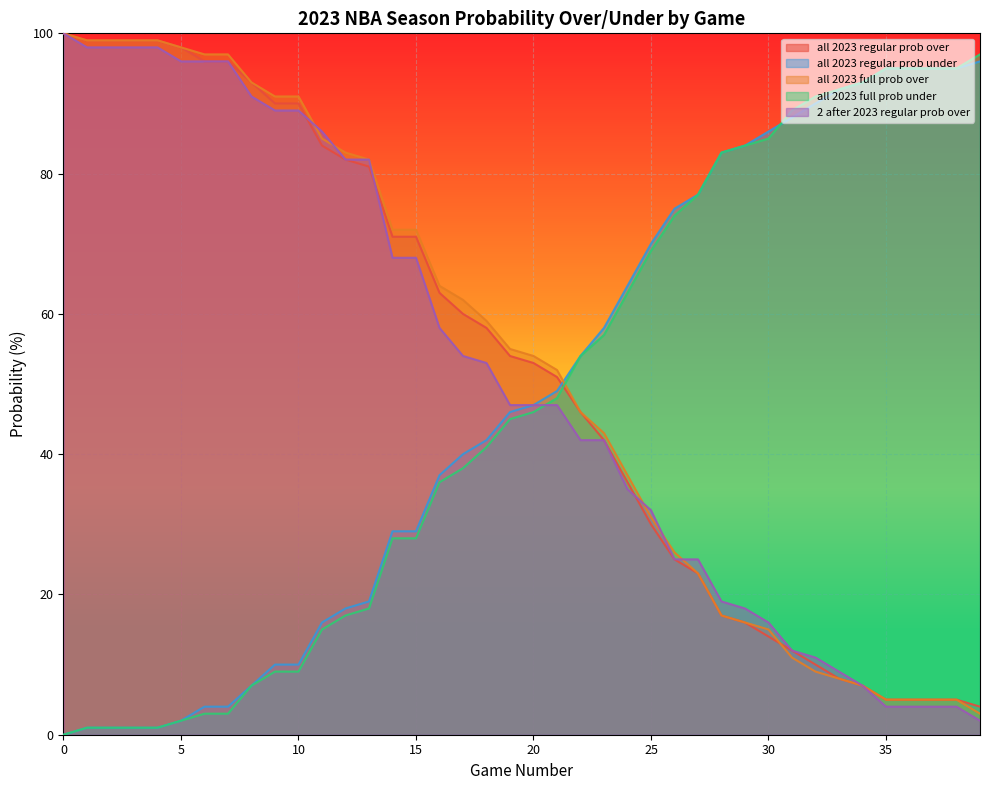

Reading left to right, what are all the values shown in this chart?

all 2023 regular prob over: 0=100	1=99	2=99	3=99	4=99	5=98	6=96	7=96	8=93	9=90	10=90	11=84	12=82	13=81	14=71	15=71	16=63	17=60	18=58	19=54	20=53	21=51	22=46	23=42	24=36	25=30	26=25	27=23	28=17	29=16	30=14	31=12	32=10	33=8	34=7	35=5	36=5	37=5	38=5	39=4
all 2023 regular prob under: 0=0	1=1	2=1	3=1	4=1	5=2	6=4	7=4	8=7	9=10	10=10	11=16	12=18	13=19	14=29	15=29	16=37	17=40	18=42	19=46	20=47	21=49	22=54	23=58	24=64	25=70	26=75	27=77	28=83	29=84	30=86	31=88	32=90	33=92	34=93	35=95	36=95	37=95	38=95	39=96
all 2023 full prob over: 0=100	1=99	2=99	3=99	4=99	5=98	6=97	7=97	8=93	9=91	10=91	11=85	12=83	13=82	14=72	15=72	16=64	17=62	18=59	19=55	20=54	21=52	22=46	23=43	24=37	25=31	26=26	27=23	28=17	29=16	30=15	31=11	32=9	33=8	34=7	35=5	36=5	37=5	38=5	39=3
all 2023 full prob under: 0=0	1=1	2=1	3=1	4=1	5=2	6=3	7=3	8=7	9=9	10=9	11=15	12=17	13=18	14=28	15=28	16=36	17=38	18=41	19=45	20=46	21=48	22=54	23=57	24=63	25=69	26=74	27=77	28=83	29=84	30=85	31=89	32=91	33=92	34=93	35=95	36=95	37=95	38=95	39=97
2 after 2023 regular prob over: 0=100	1=98	2=98	3=98	4=98	5=96	6=96	7=96	8=91	9=89	10=89	11=86	12=82	13=82	14=68	15=68	16=58	17=54	18=53	19=47	20=47	21=47	22=42	23=42	24=35	25=32	26=25	27=25	28=19	29=18	30=16	31=12	32=11	33=9	34=7	35=4	36=4	37=4	38=4	39=2